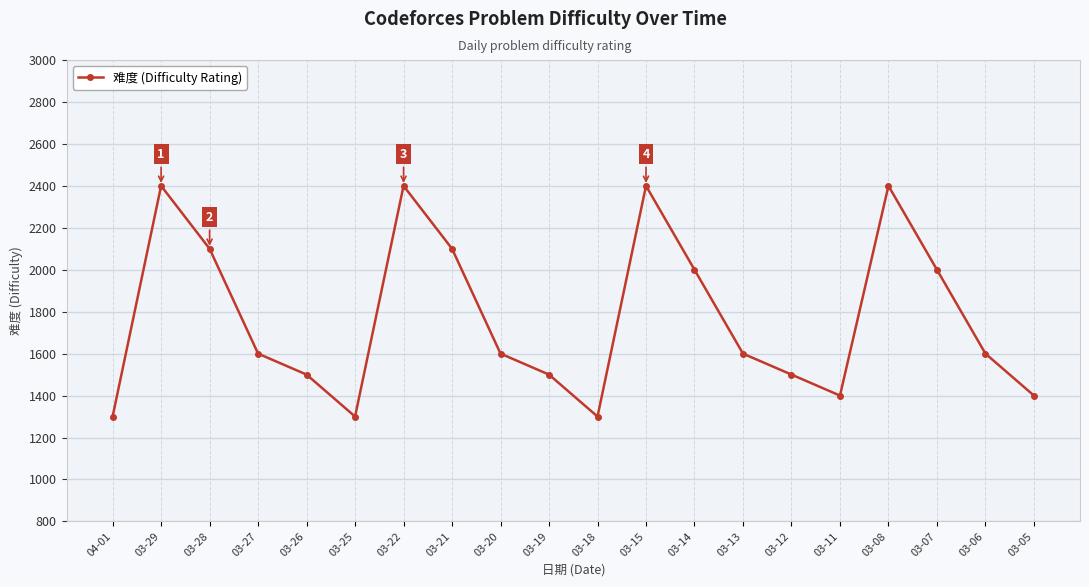

How many lines are shown in the chart?

1